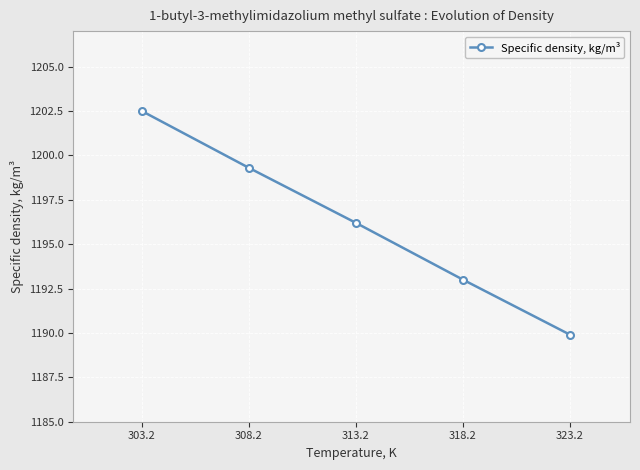

Reading left to right, list all the values displayed in this chart.

1202.5	1199.3	1196.2	1193.0	1189.9